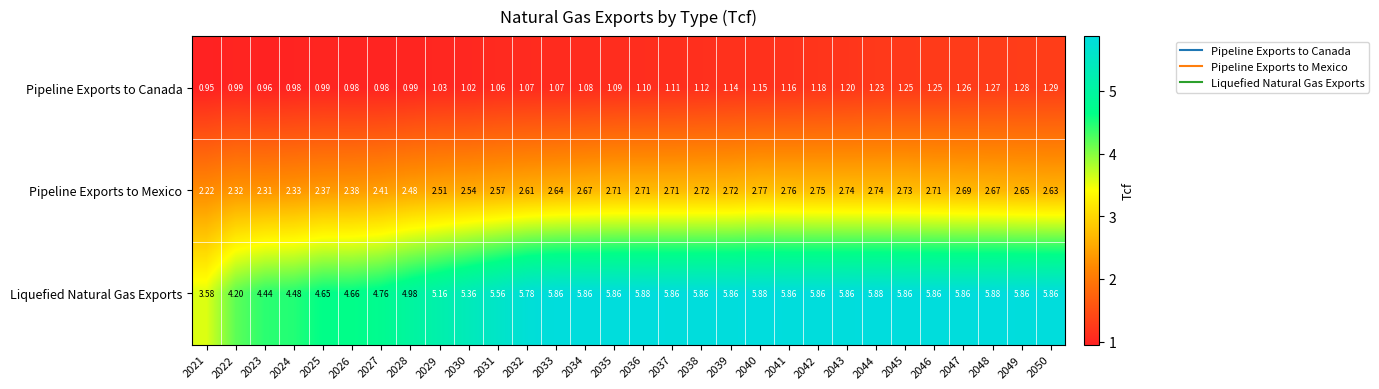

What is the difference between the highest and lowest values at 2050?

4.6